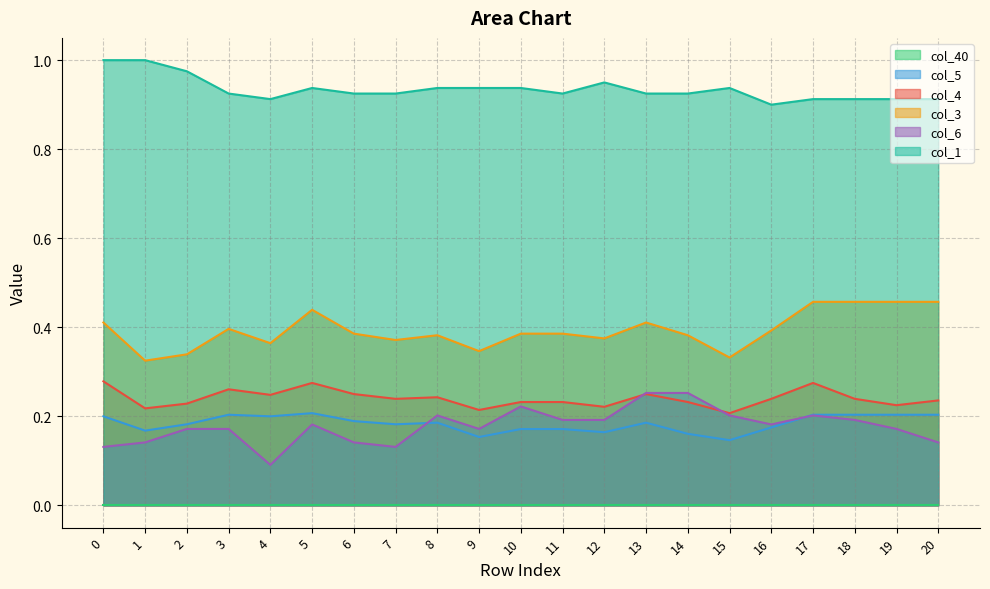

What is the highest value of the col_4 series?

0.3